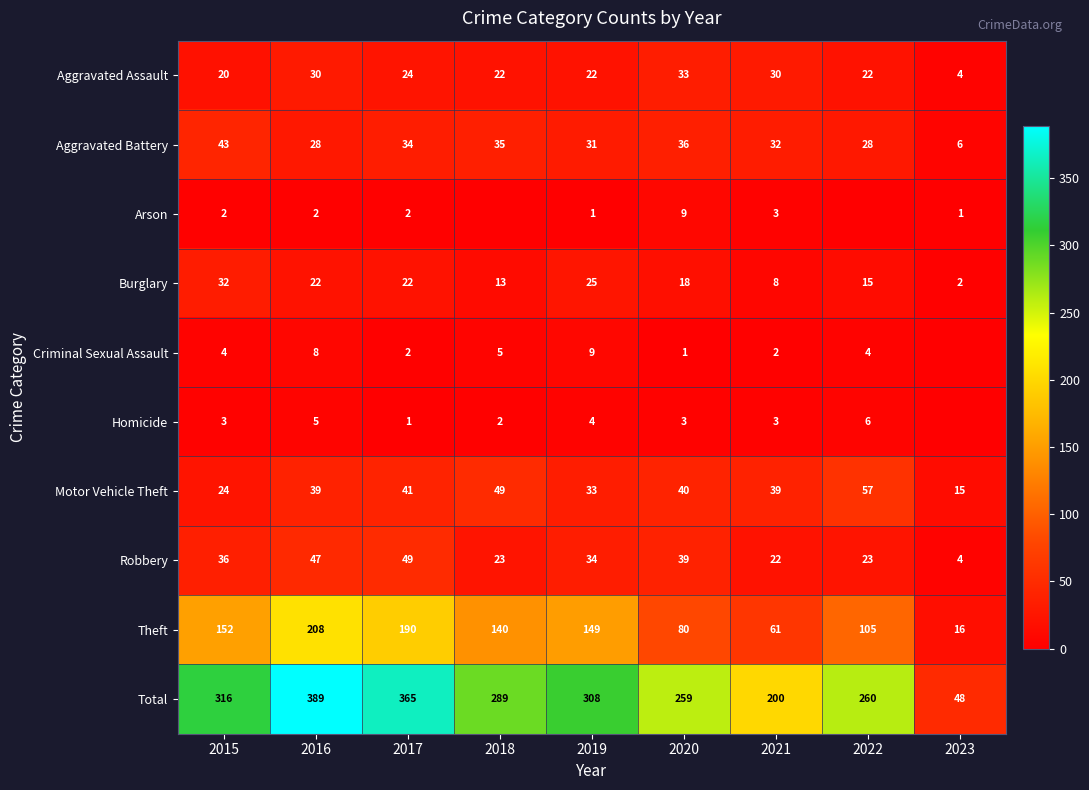

What is the average value of the Theft series?

122